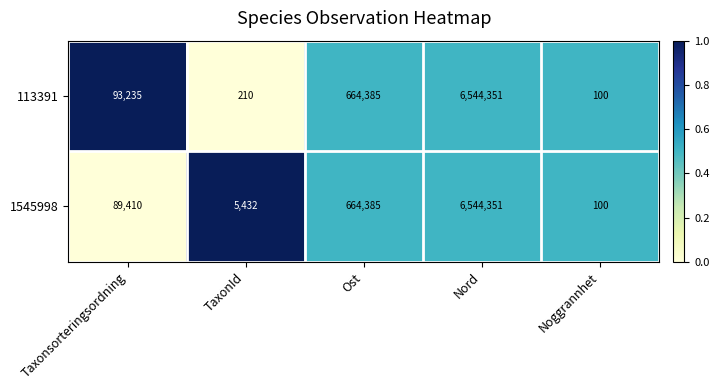

True or false: 1545998 has a value of 100 at Noggrannhet.

True